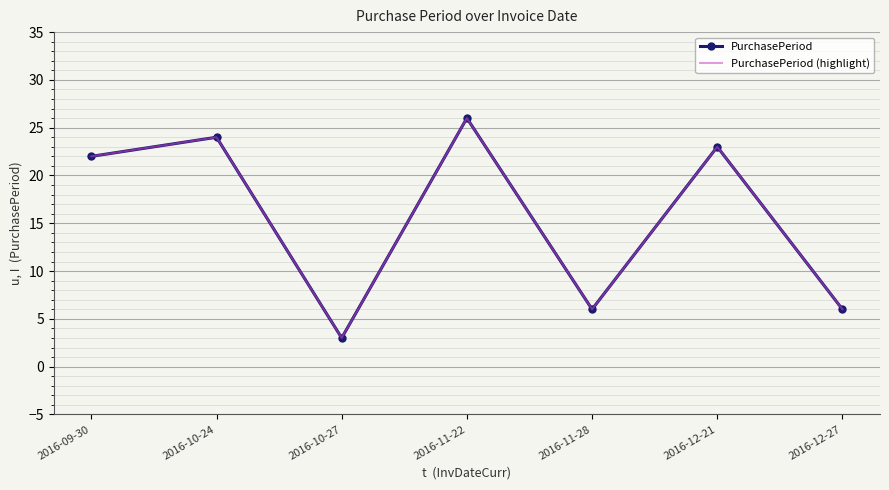

What position from the left is 2016-11-28?

5